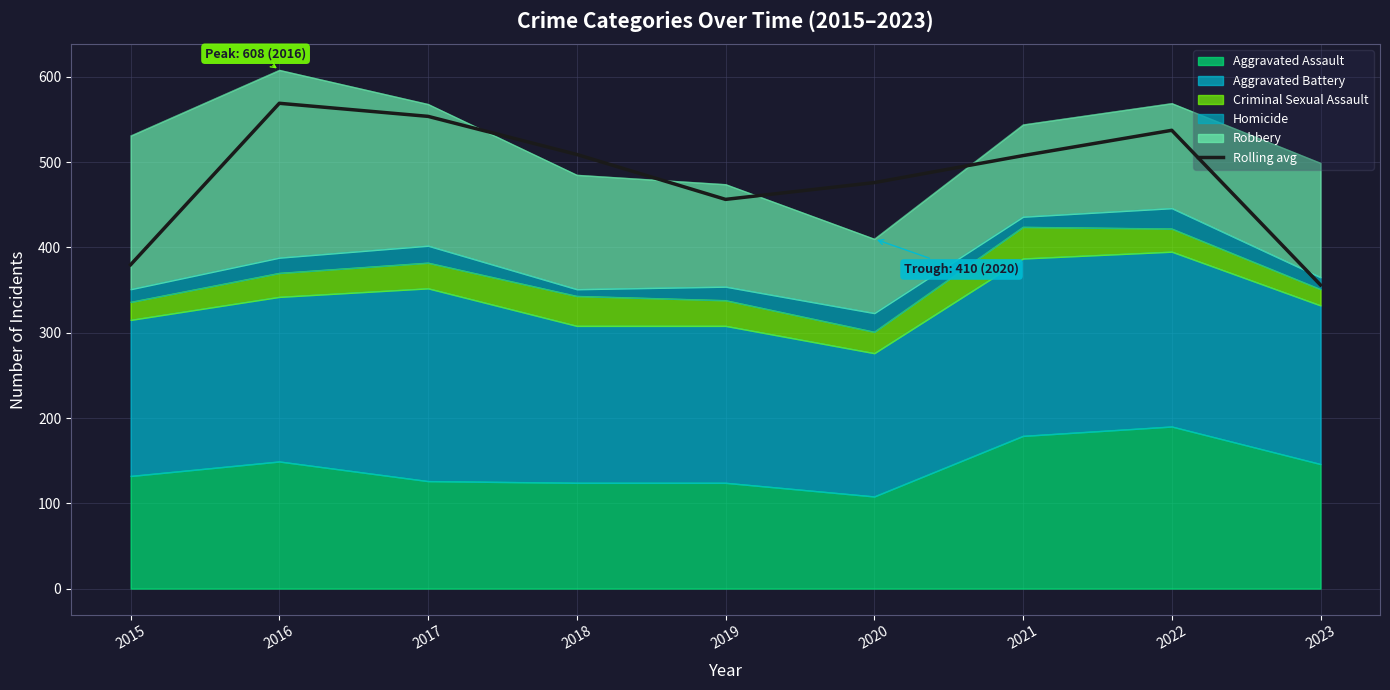

The chart shows a value of 379.7 at 2015. True or false?

True